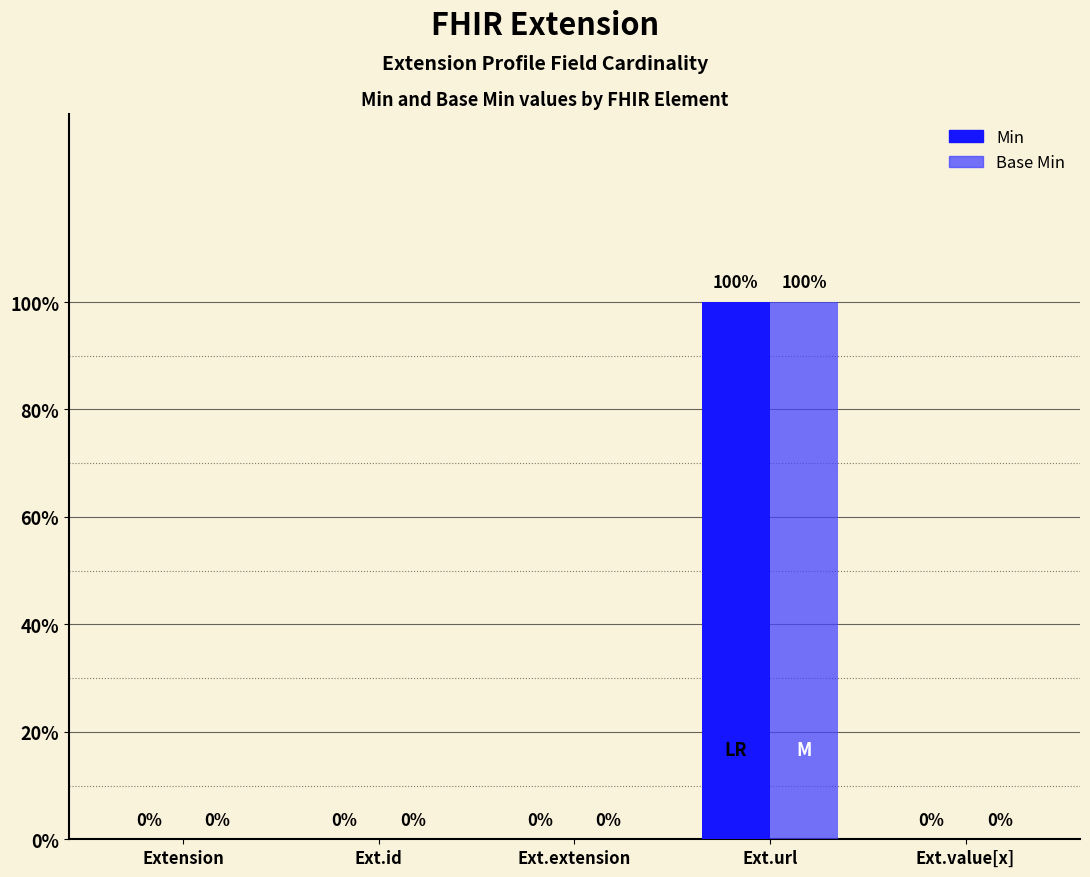

What are all the series names shown in the legend?

Min, Base Min